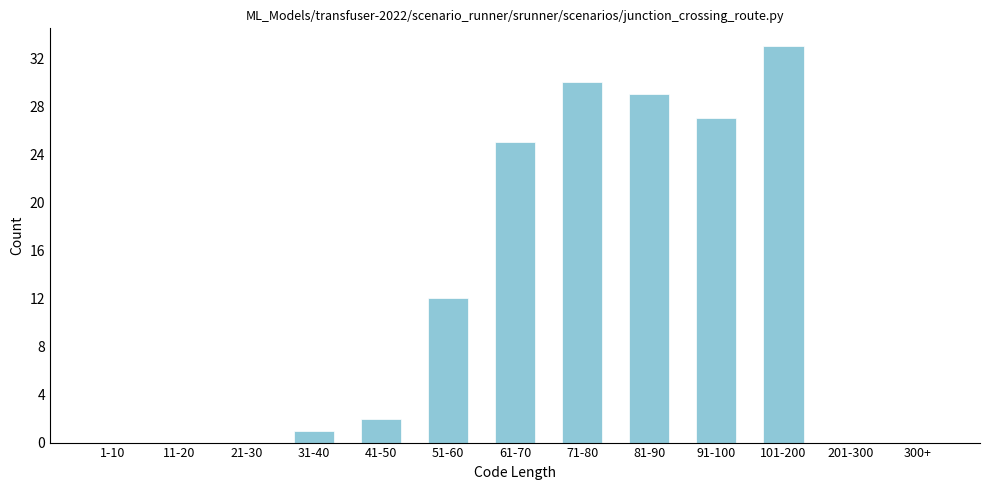

Reading left to right, what are all the values shown in this chart?

1-10=0	11-20=0	21-30=0	31-40=1	41-50=2	51-60=12	61-70=25	71-80=30	81-90=29	91-100=27	101-200=33	201-300=0	300+=0